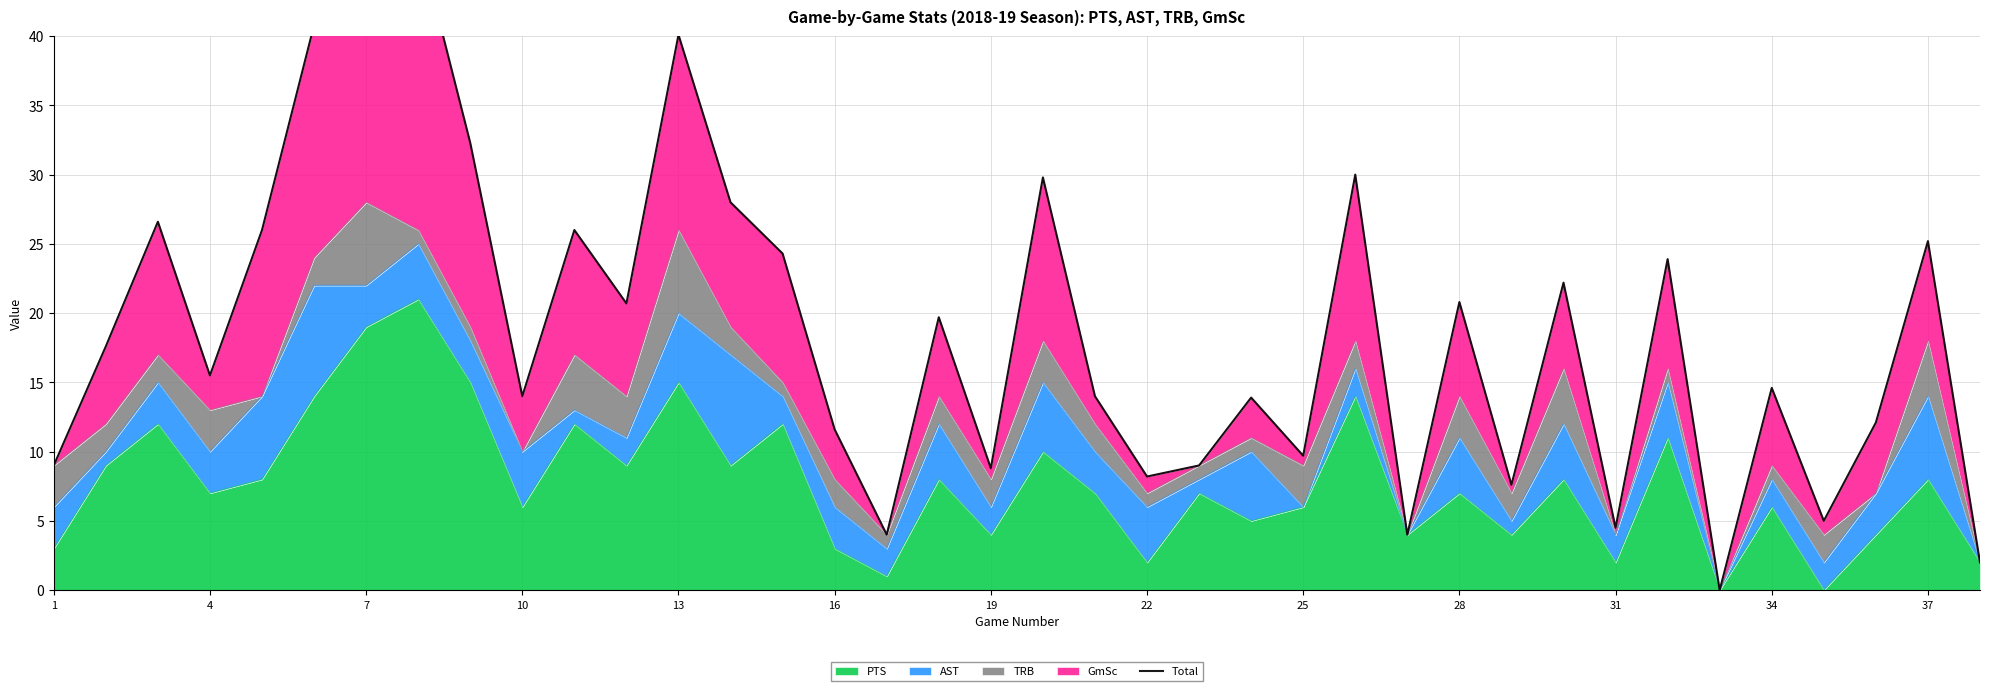

What is the difference between the maximum and second lowest values?

45.1